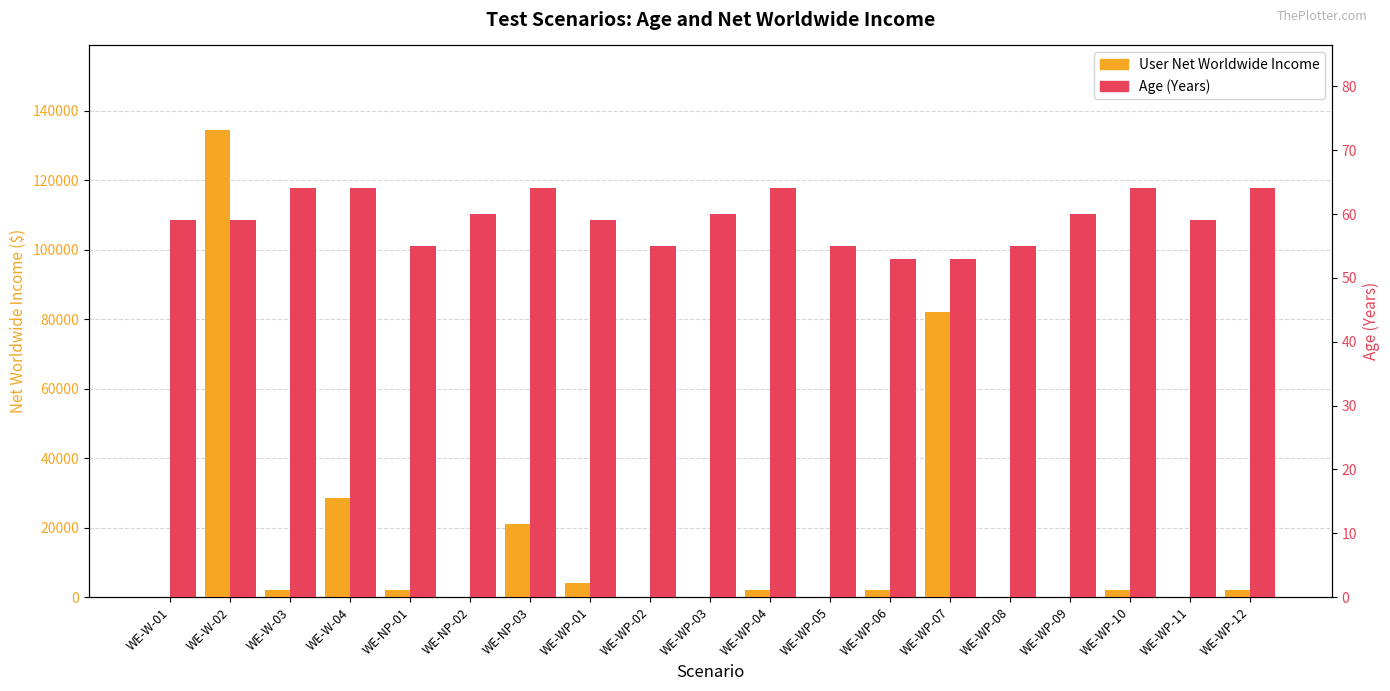

What is the difference between the highest and lowest values at WE-WP-10?

1936